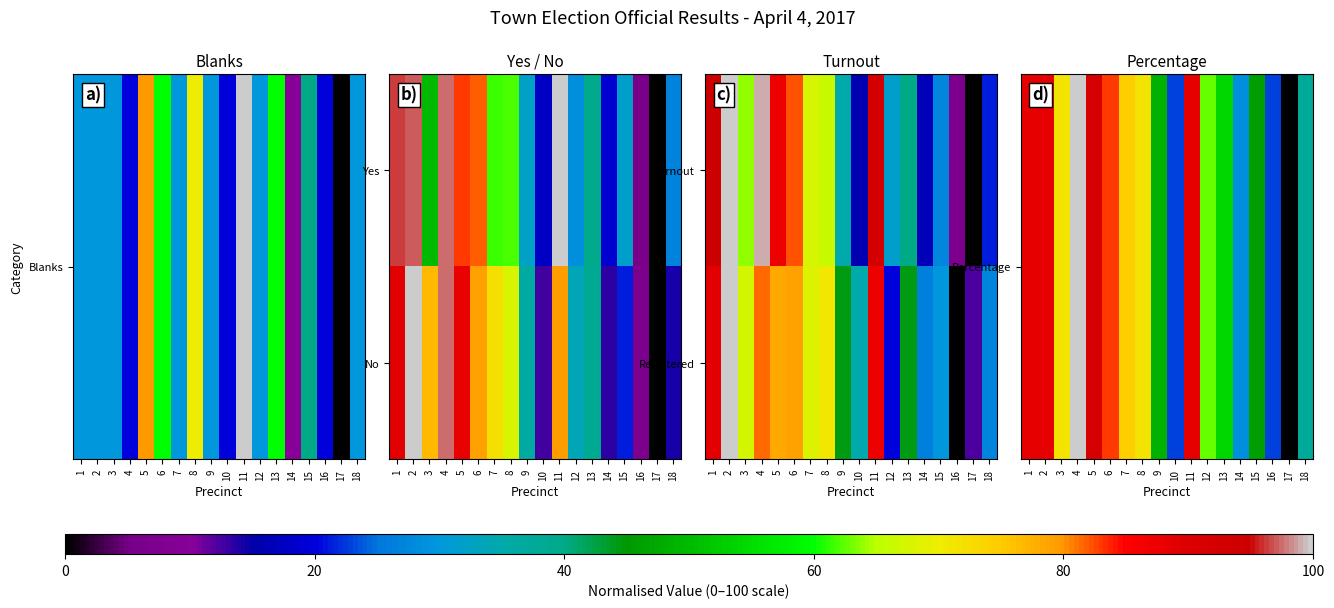

Which label corresponds to the smallest value in the chart?

17